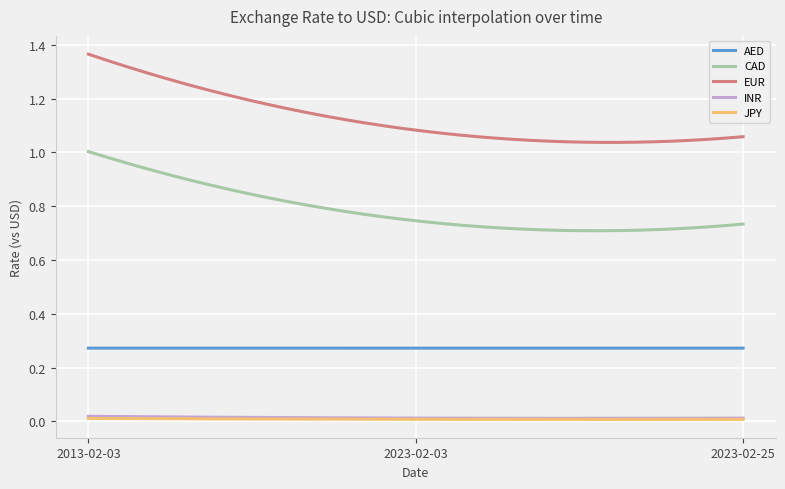

Which series has the widest spread of values?

EUR